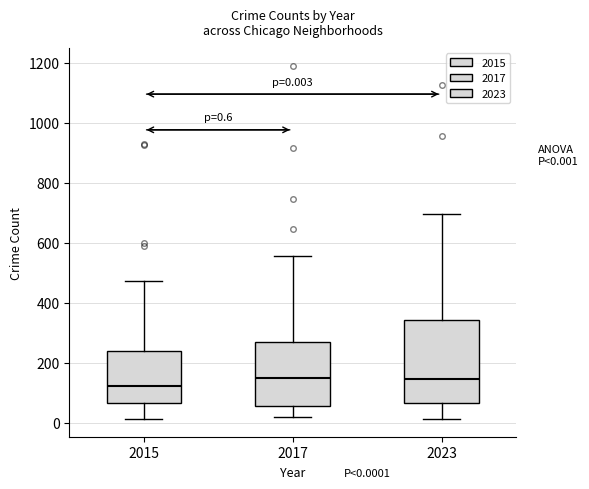

Which box is the tallest, from its lower edge to its upper edge?

2023